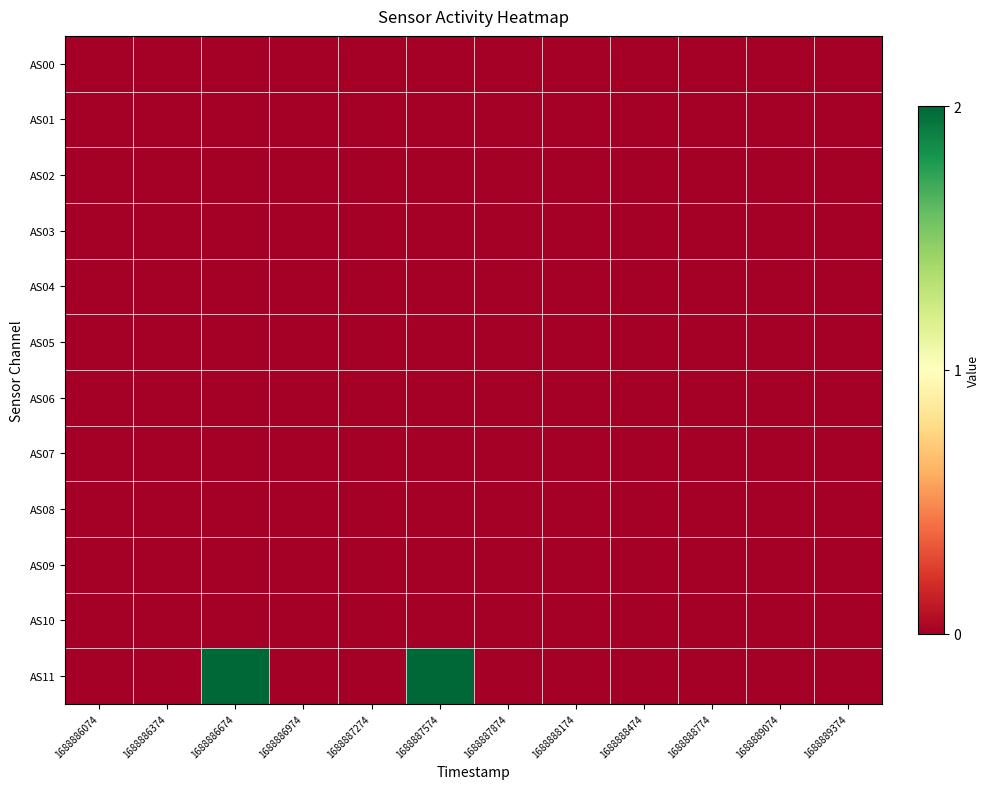

Count the number of categories in the chart.

12